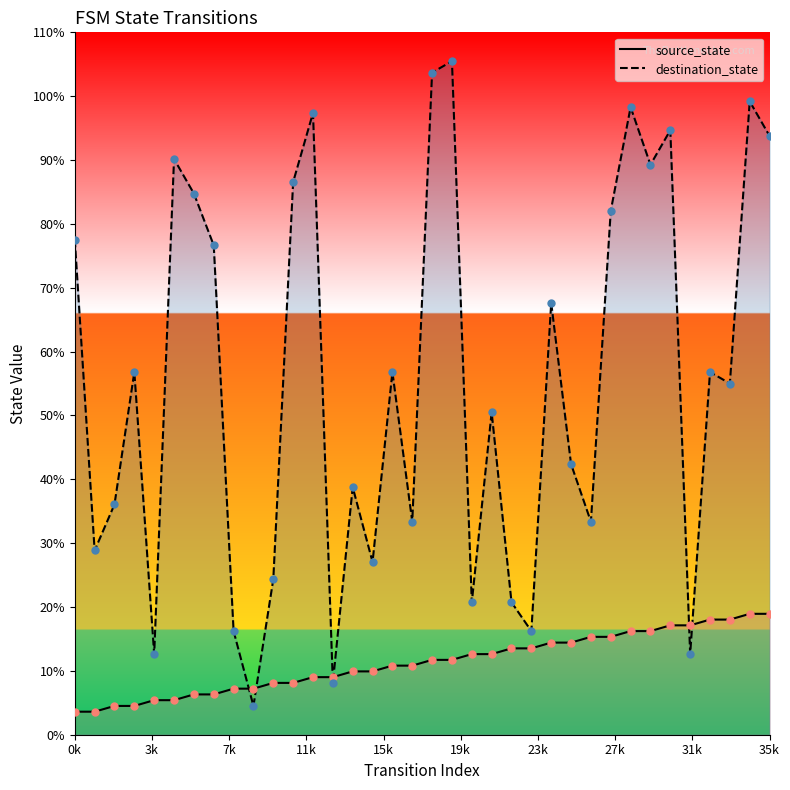

What are all the series names shown in the legend?

source_state, destination_state